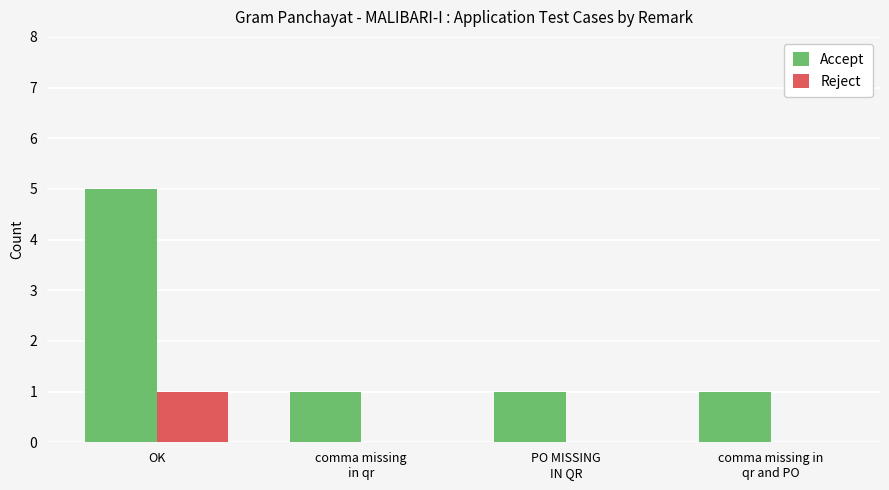

At which category is the sum across all series the highest?

OK